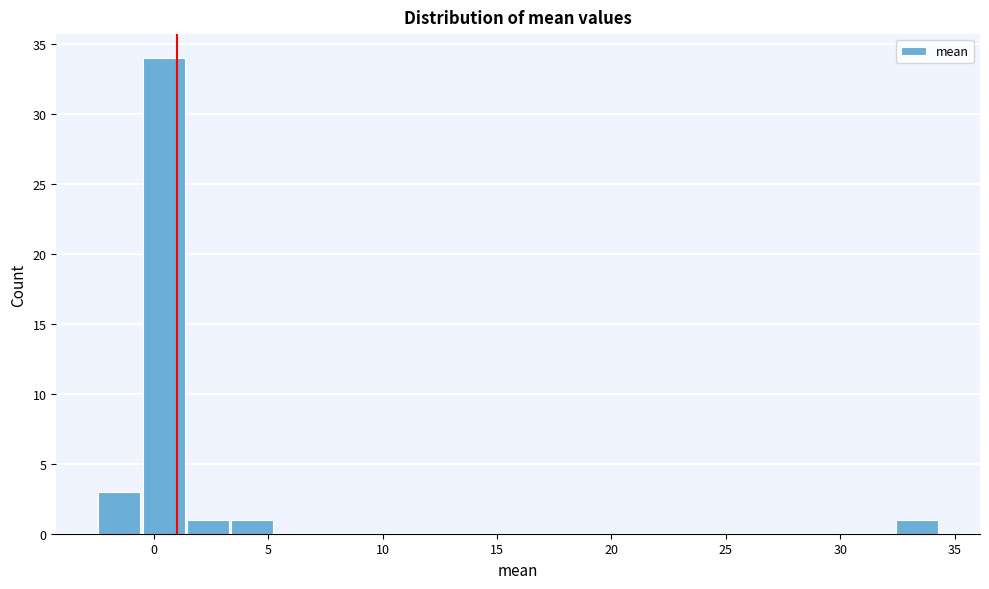

Around what value on the x-axis is the tallest bar? Give the approximate position of its centre, as read against the axis.

0.5